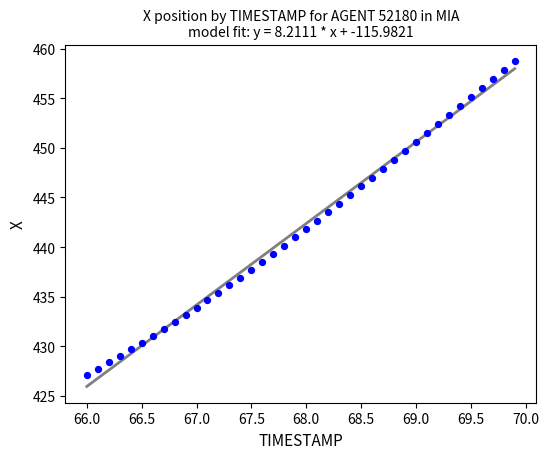

What is the range of X values (max minus min)?

3.9